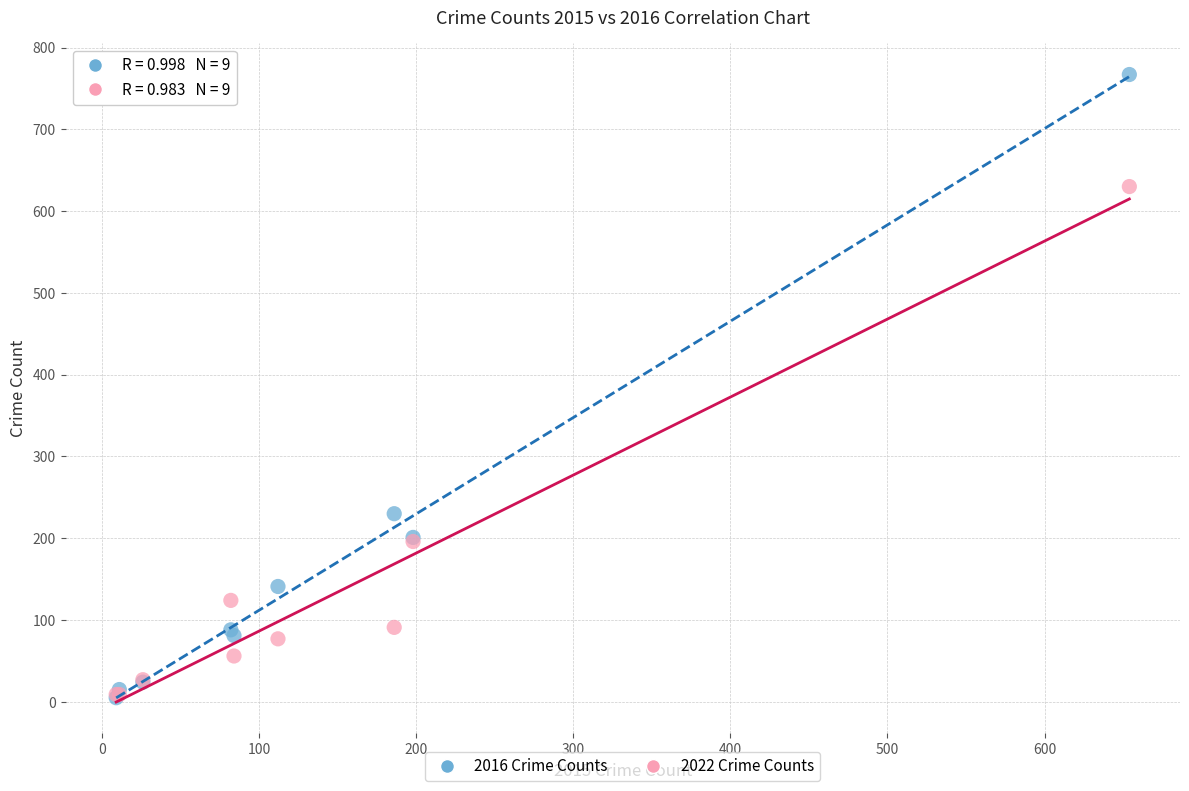

Across all series, what Y value is closest to 386?

230